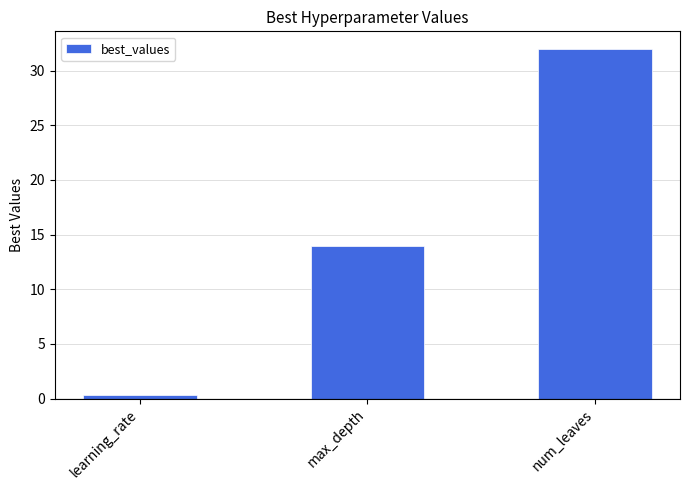

What is the difference between the values at max_depth and num_leaves?

18.0